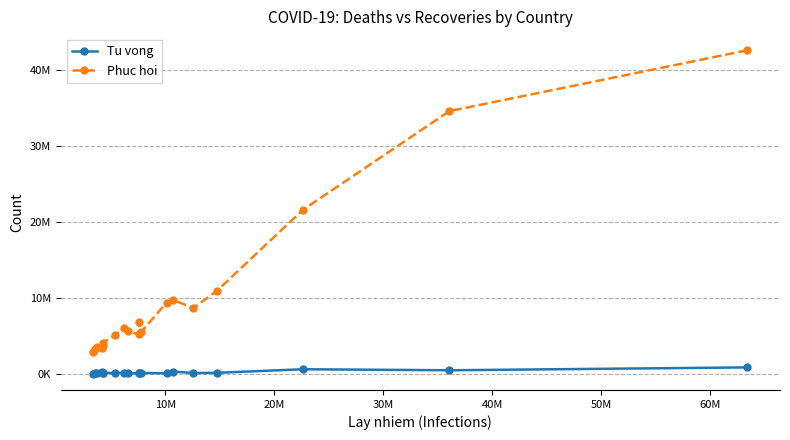

What is the difference between the maximum and minimum values in the Tu vong series?

842790